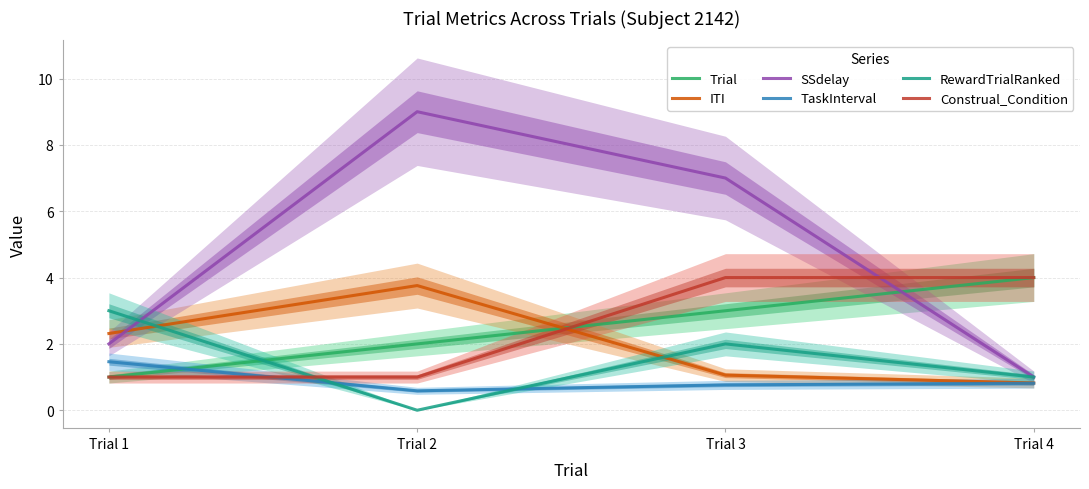

Between Trial 2 and Trial 3, which series saw the biggest shift?

Construal_Condition